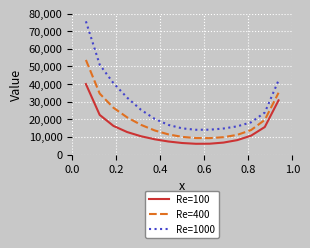

Does the chart display data point markers on the line(s)?

No